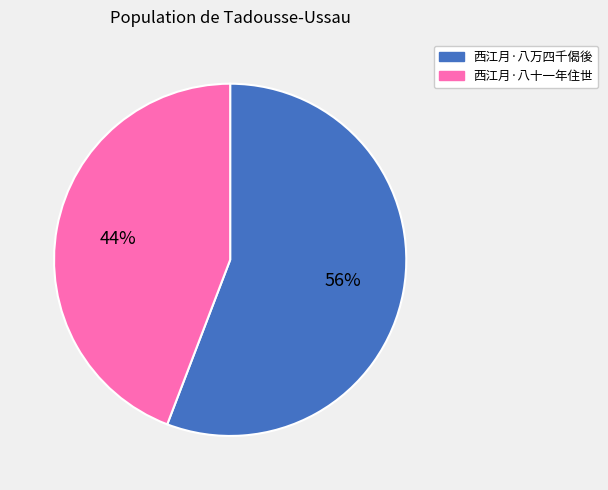

Do 西江月·八万四千偈後 and 西江月·八十一年住世 together represent more than half of the pie?

Yes